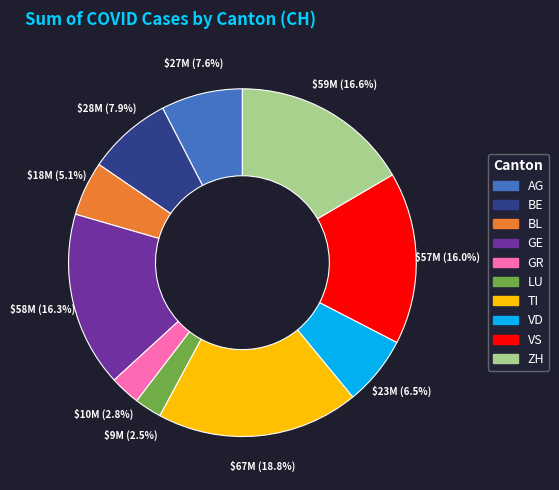

Which has a higher value, GR or BE?

BE